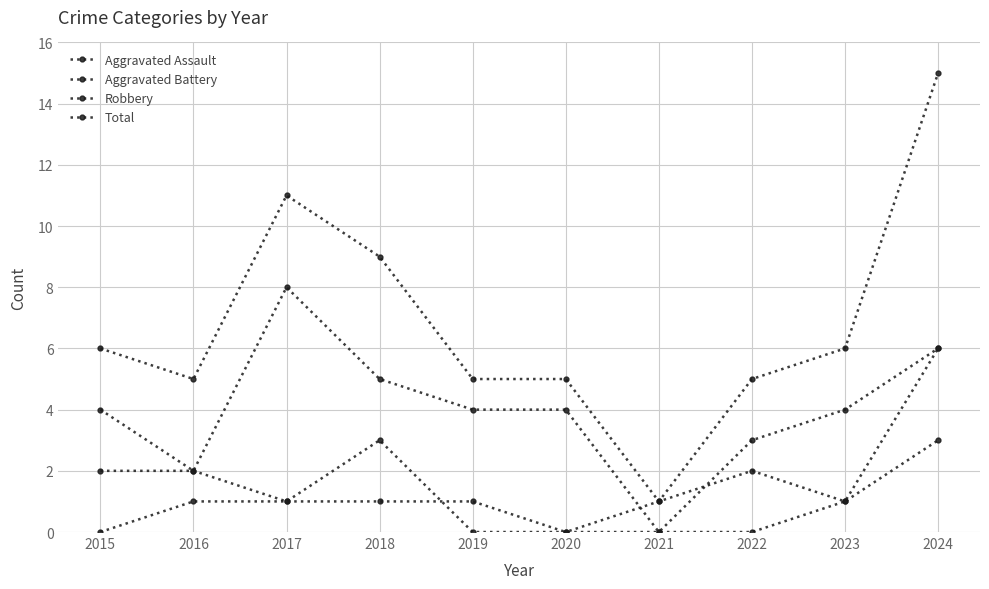

Reading left to right, transcribe all the data shown in this chart.

Aggravated Assault: 2015=0	2016=1	2017=1	2018=1	2019=1	2020=0	2021=0	2022=0	2023=1	2024=6
Aggravated Battery: 2015=2	2016=2	2017=1	2018=3	2019=0	2020=0	2021=1	2022=2	2023=1	2024=3
Robbery: 2015=4	2016=2	2017=8	2018=5	2019=4	2020=4	2021=0	2022=3	2023=4	2024=6
Total: 2015=6	2016=5	2017=11	2018=9	2019=5	2020=5	2021=1	2022=5	2023=6	2024=15